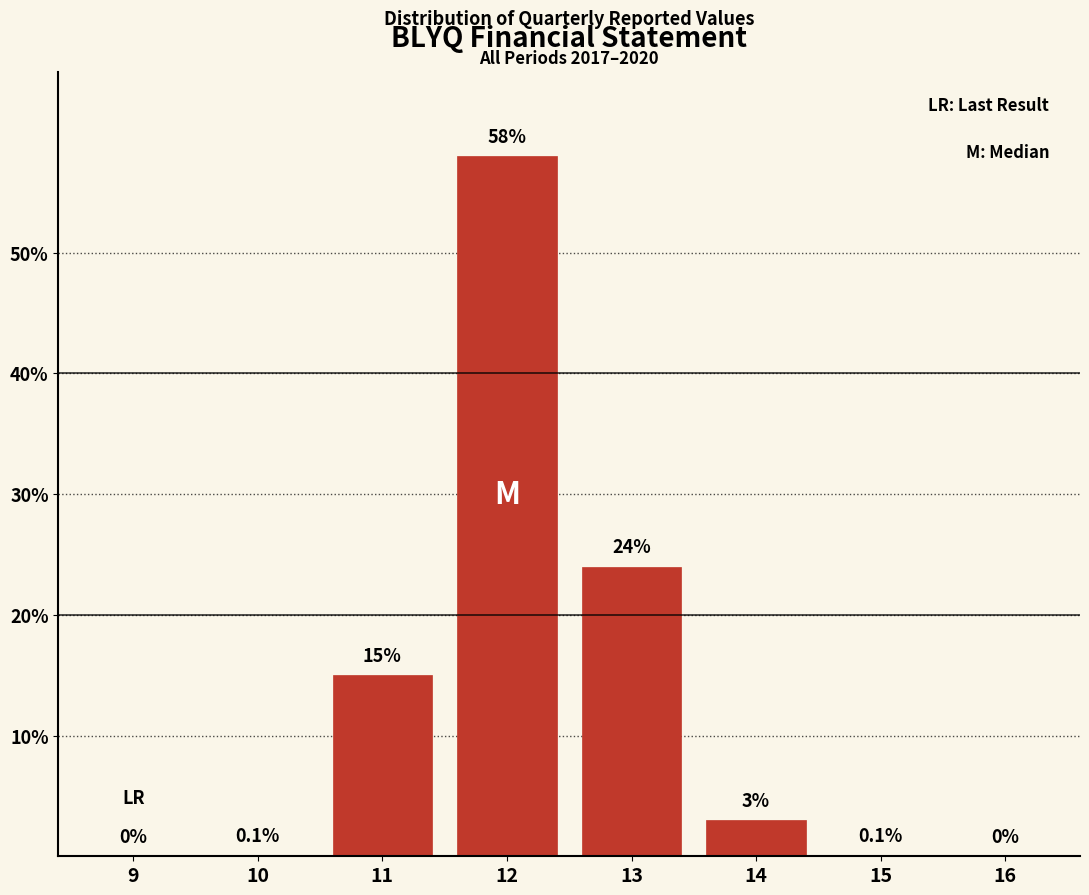

Reading left to right, transcribe all the data shown in this chart.

9=0.0	10=0.1	11=15.0	12=58.0	13=24.0	14=3.0	15=0.1	16=0.0